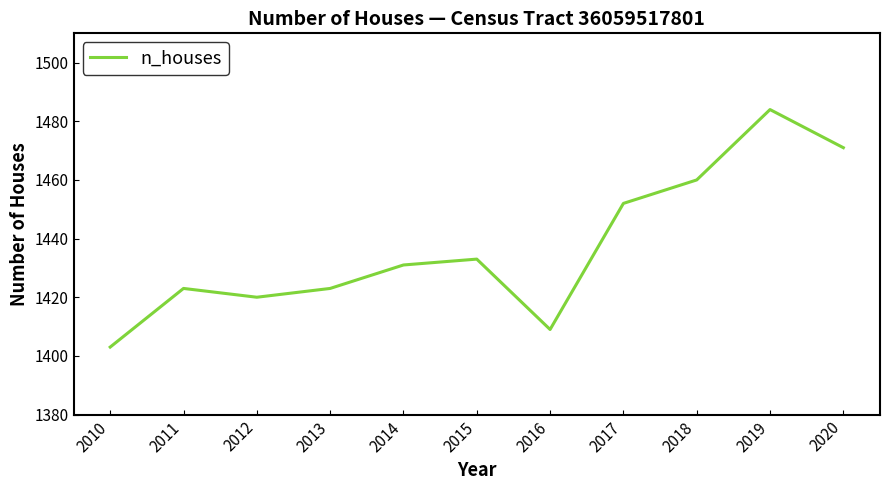

Does the chart have visible grid lines?

No